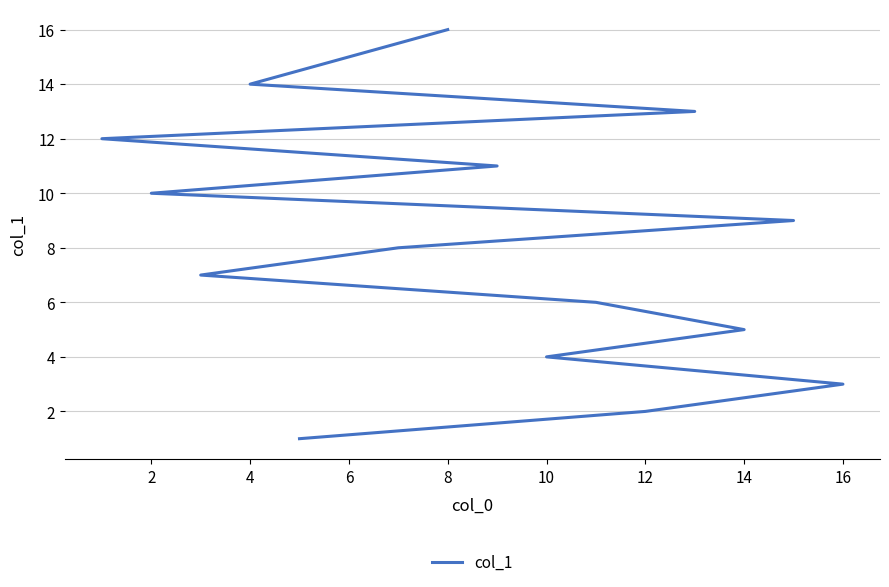

What is the sum of all values?

136